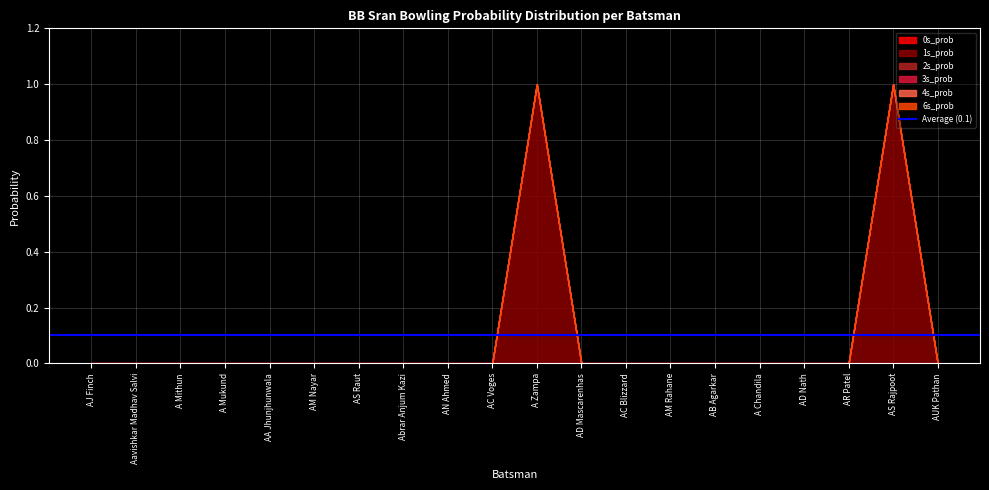

Between AD Mascarenhas and AN Ahmed, which is larger?

AD Mascarenhas